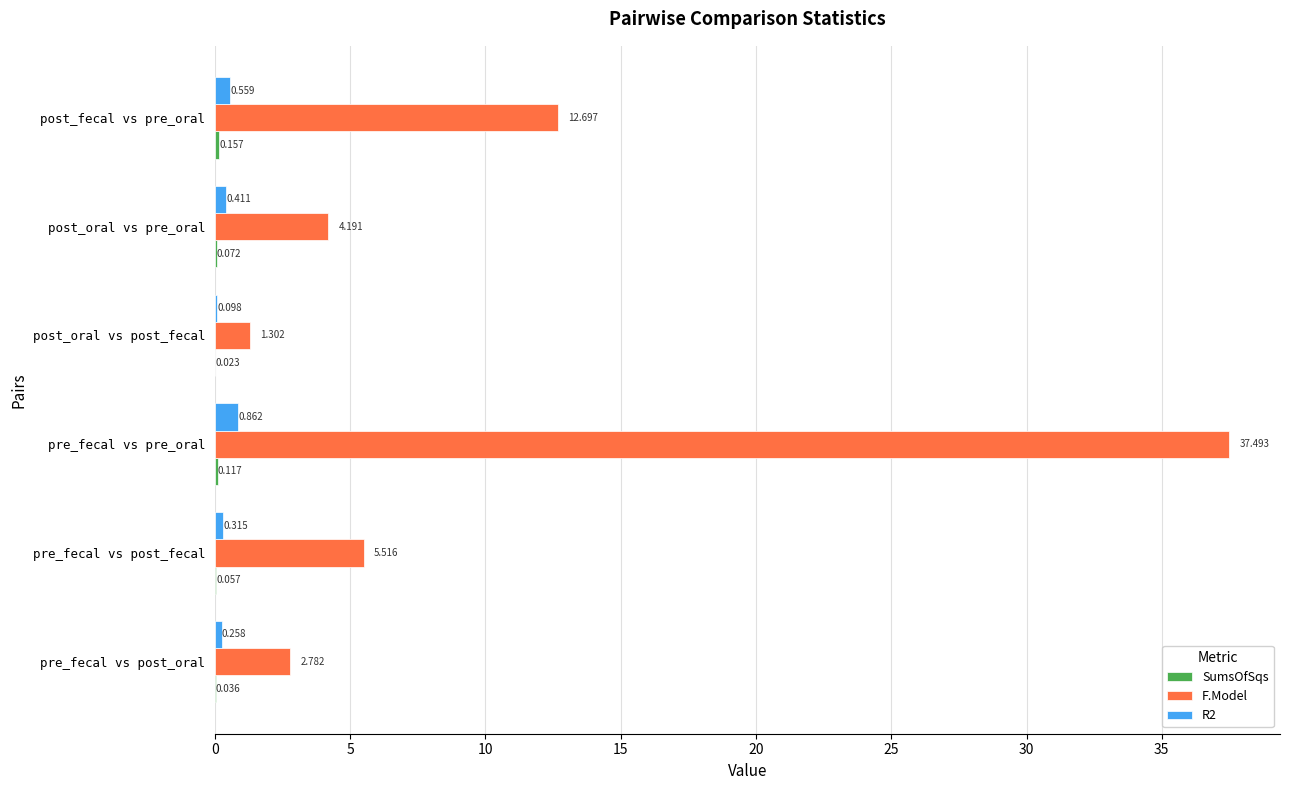

How many data points in F.Model are above 5?

3